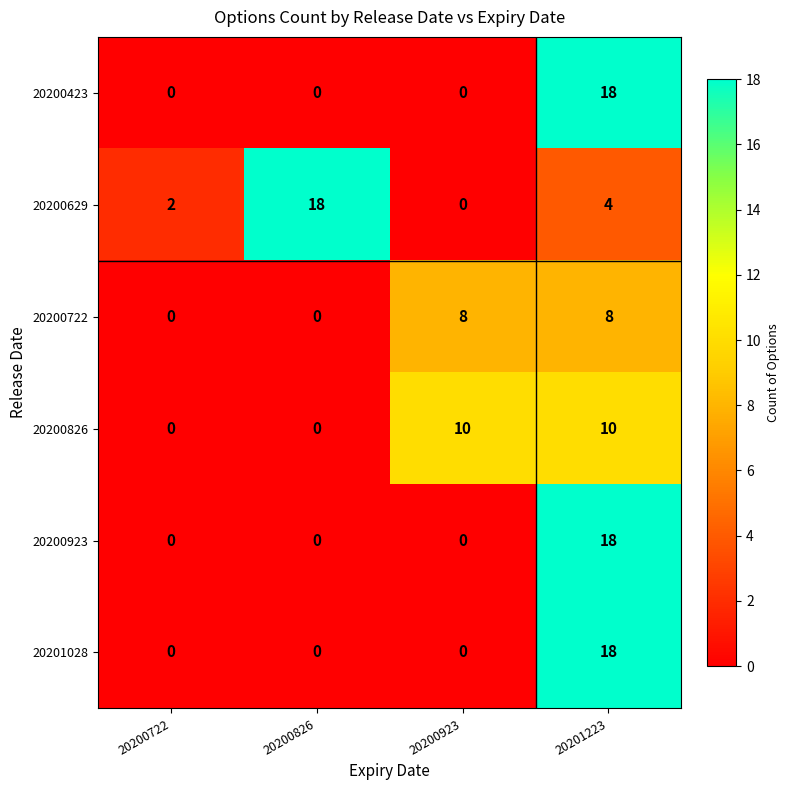

What is the maximum value shown in the chart?

18